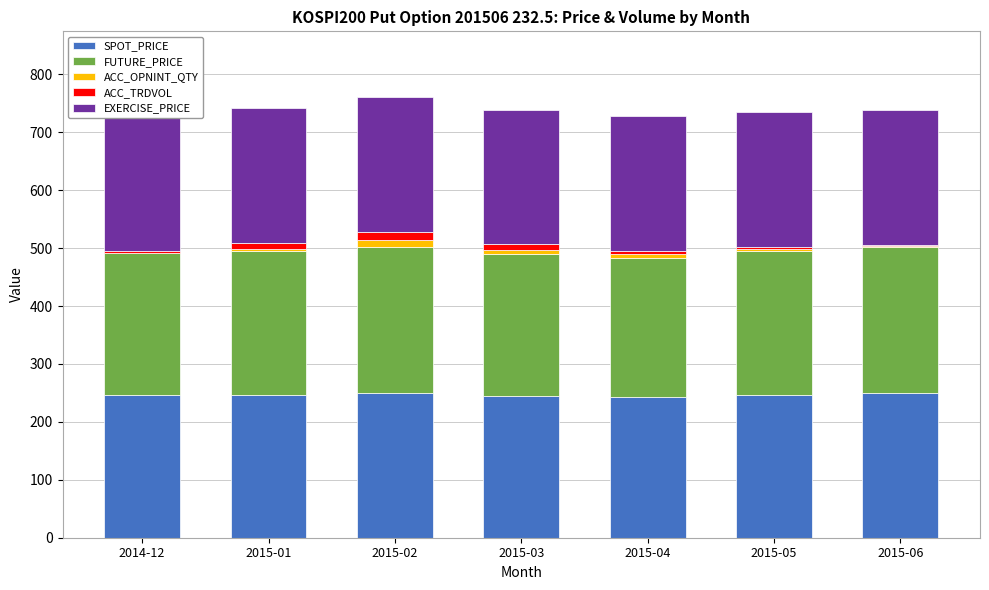

What is the difference between the SPOT_PRICE values at 2015-02 and 2015-04?

8.4